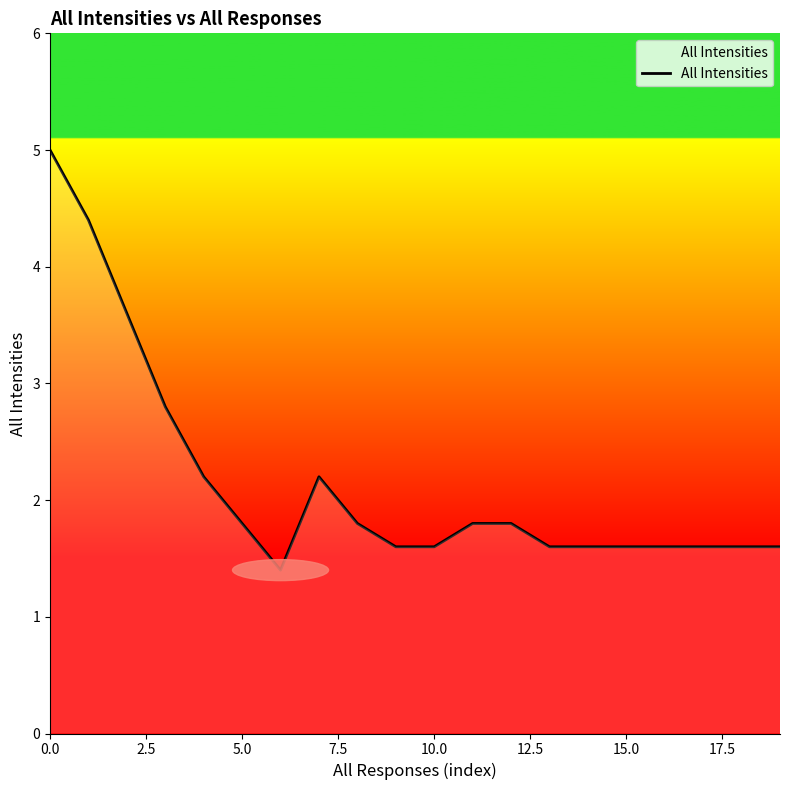

What is the smallest value displayed?

1.4